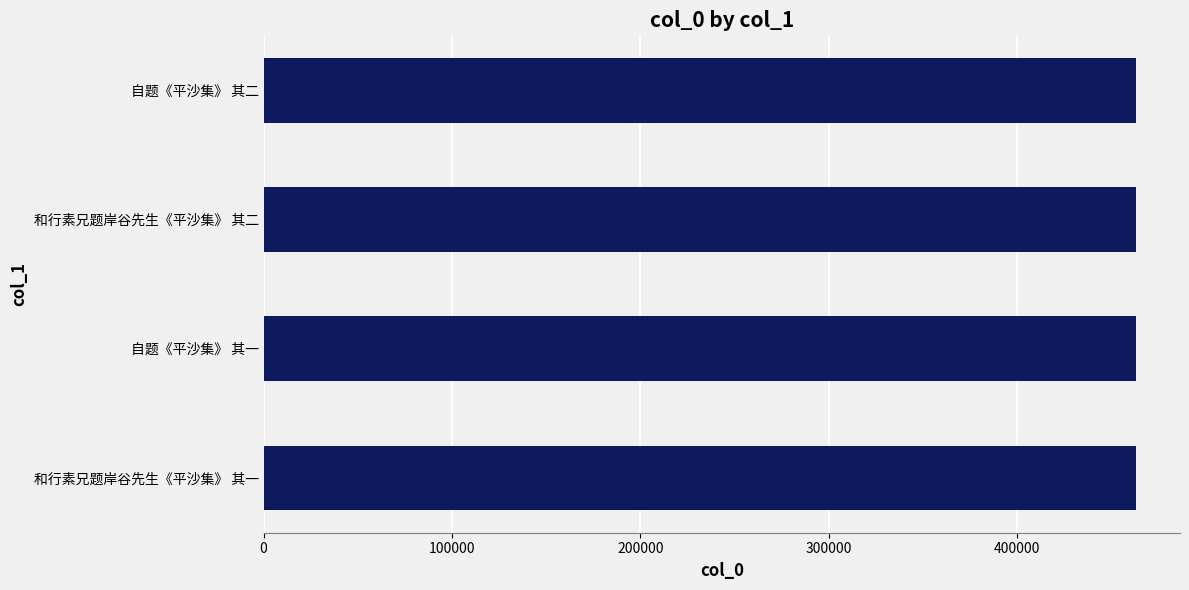

Read the value at 和行素兄题岸谷先生《平沙集》 其一.

463182